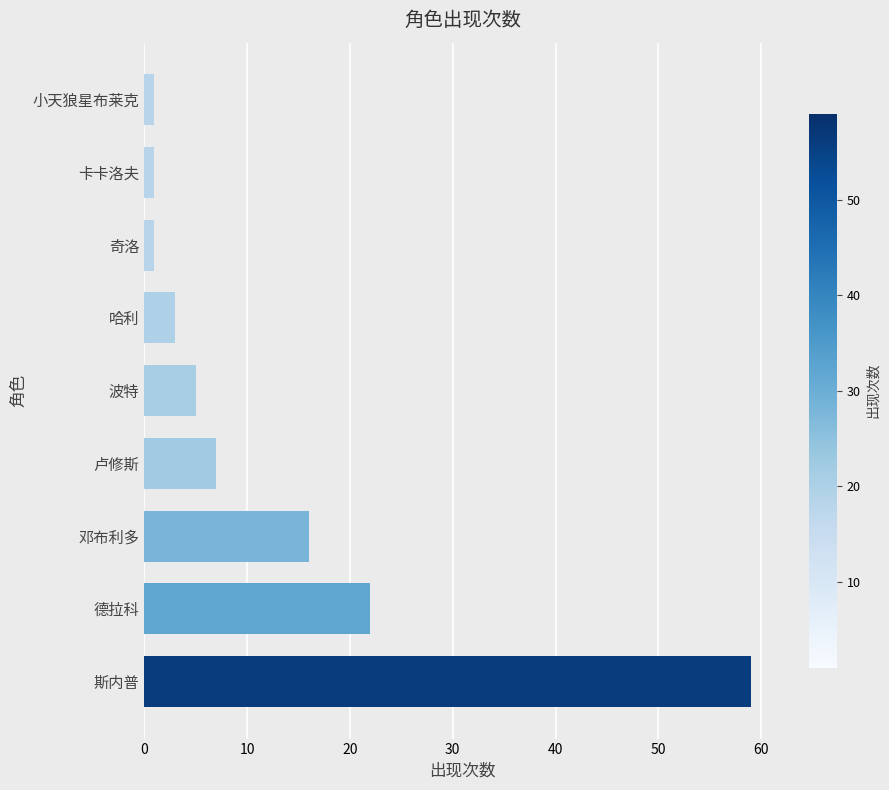

Which has a higher value, 邓布利多 or 奇洛?

邓布利多